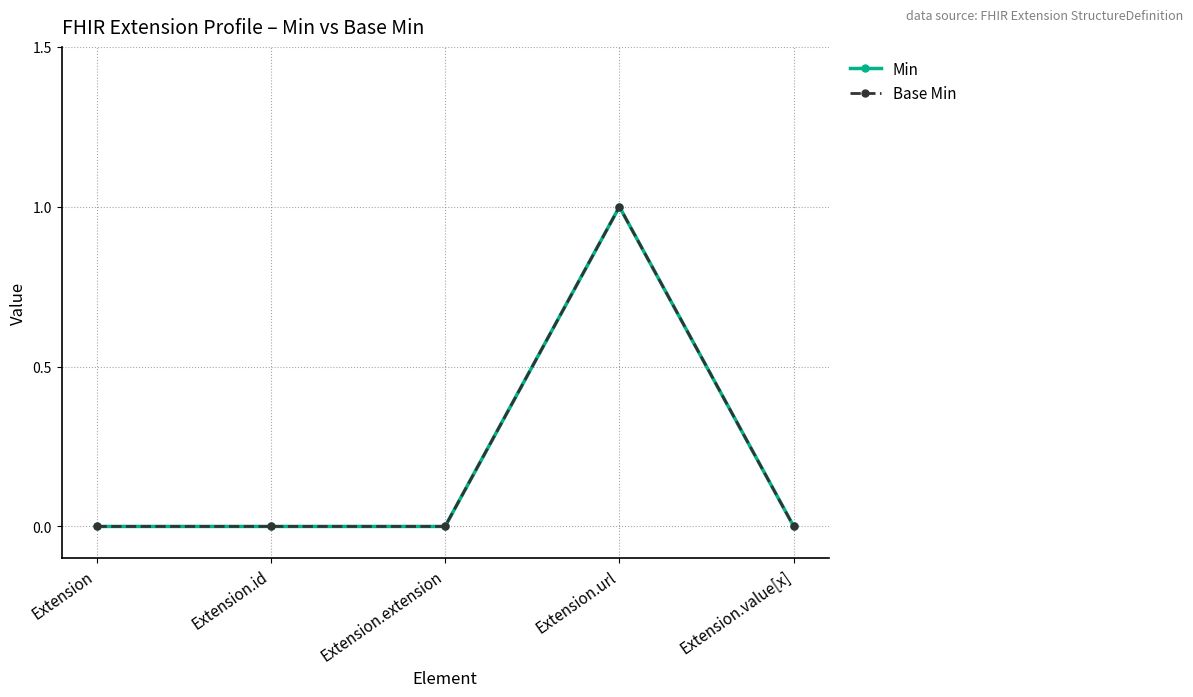

Is this an area chart (filled region under the line)?

No